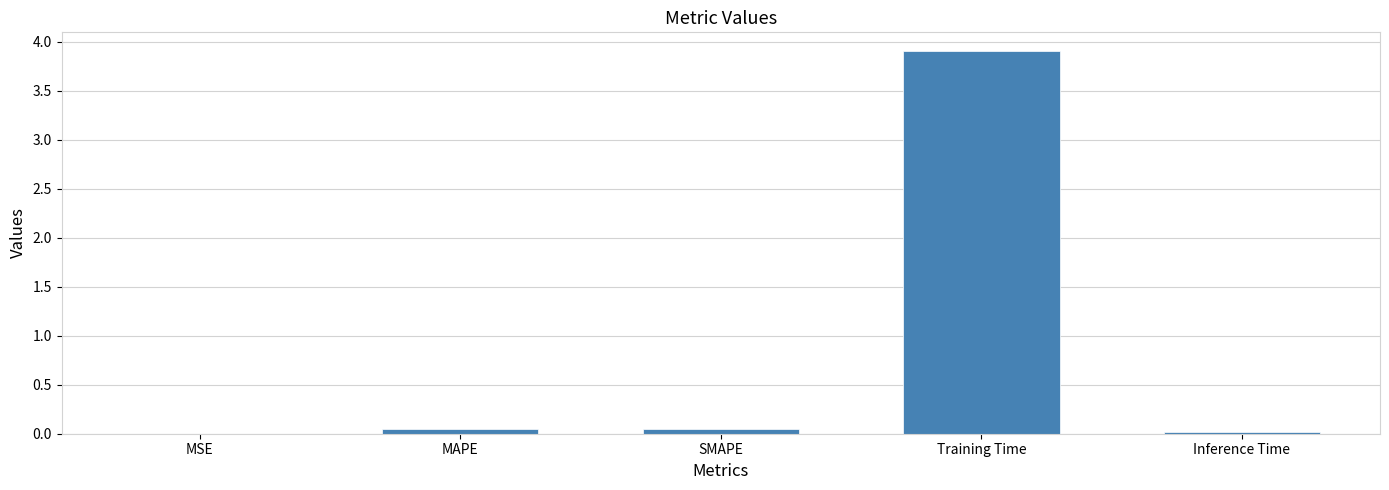

The value at Training Time is 6.2. True or false?

False